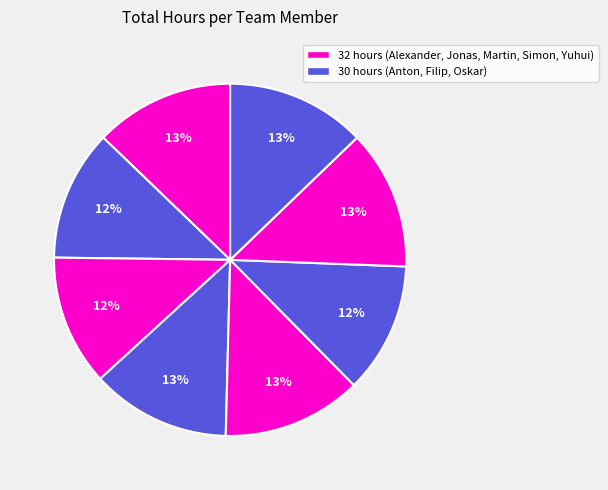

How many slices are in this pie chart?

8